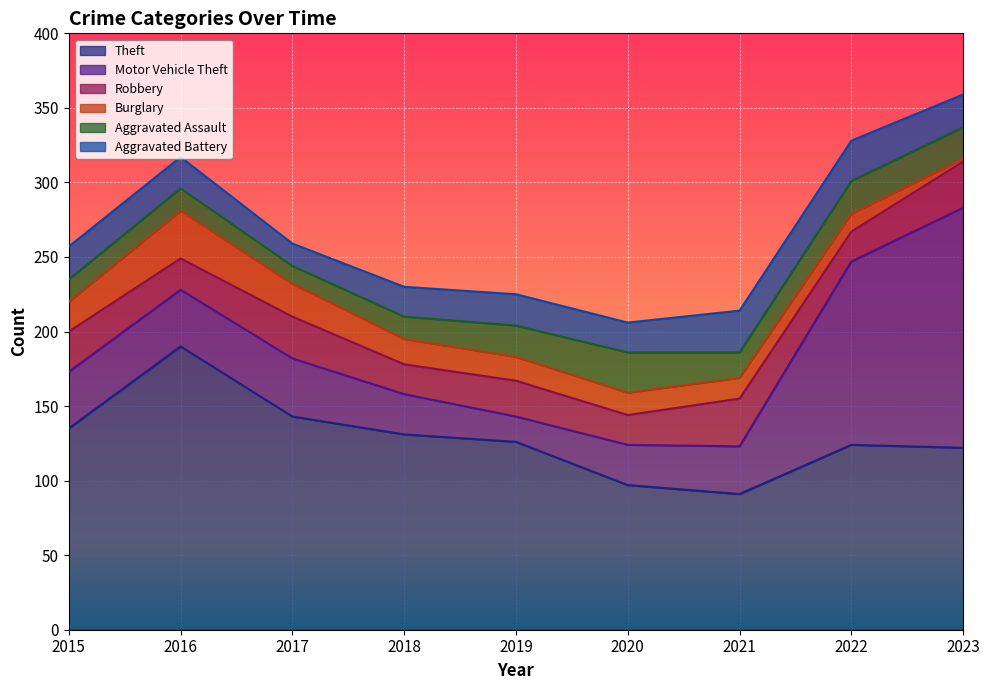

How many lines are shown in the chart?

6